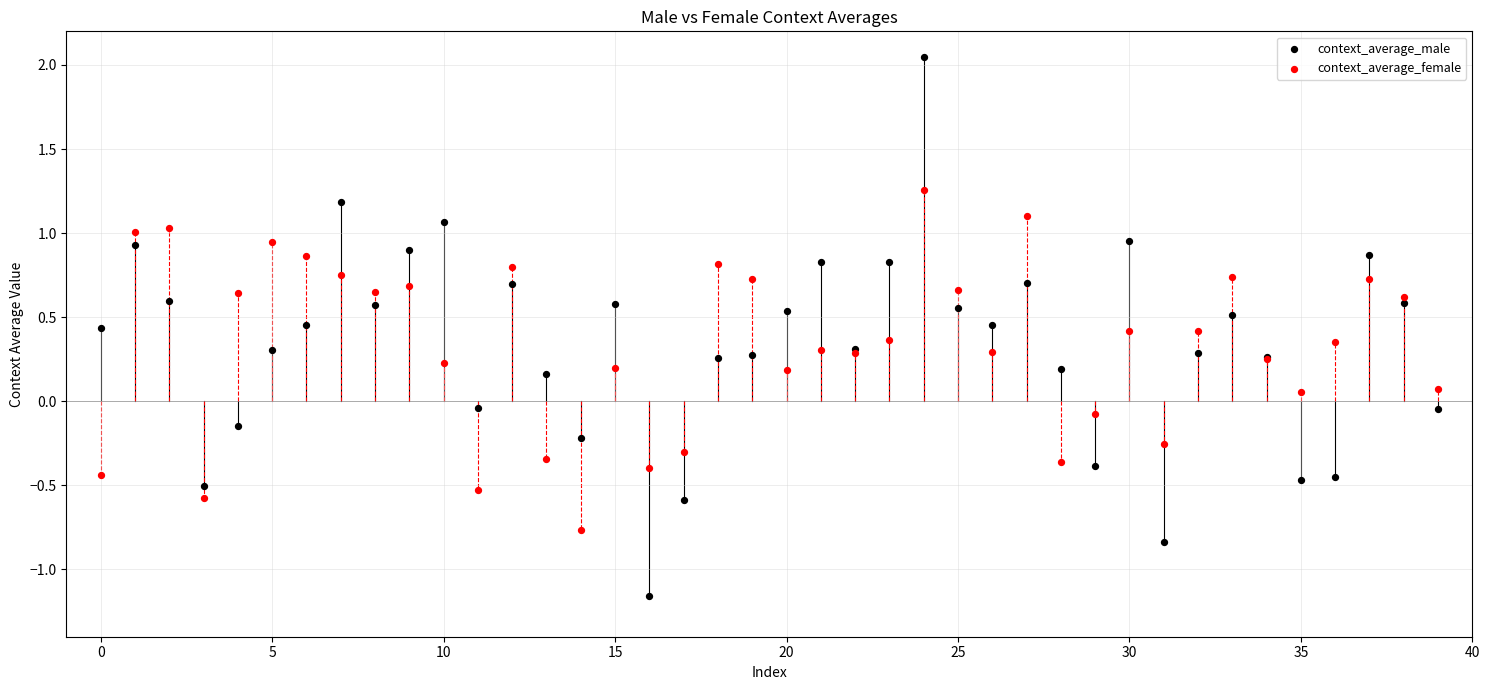

What are all the series names shown in the legend?

context_average_male, context_average_female